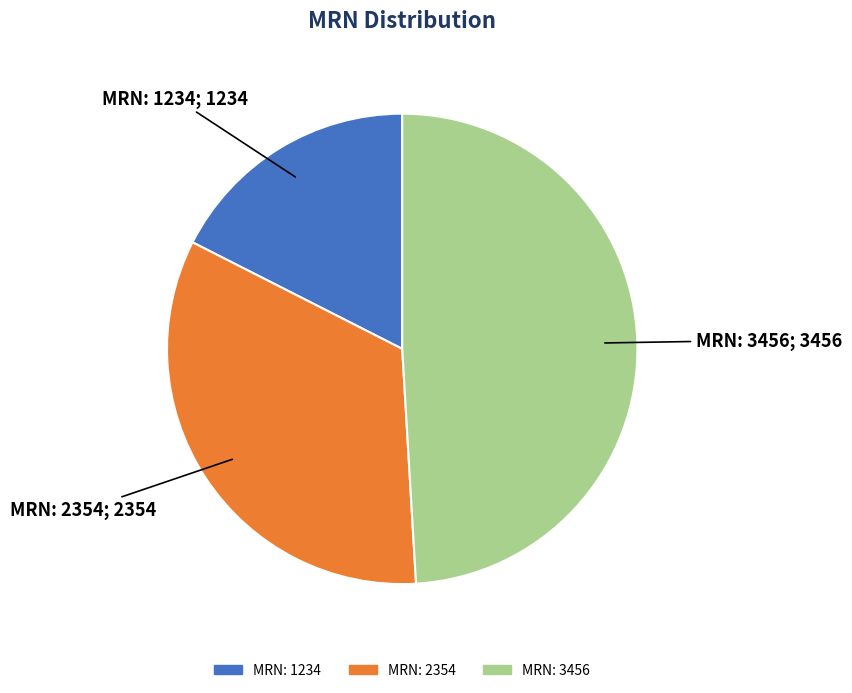

What is the largest slice in the pie chart?

MRN: 3456